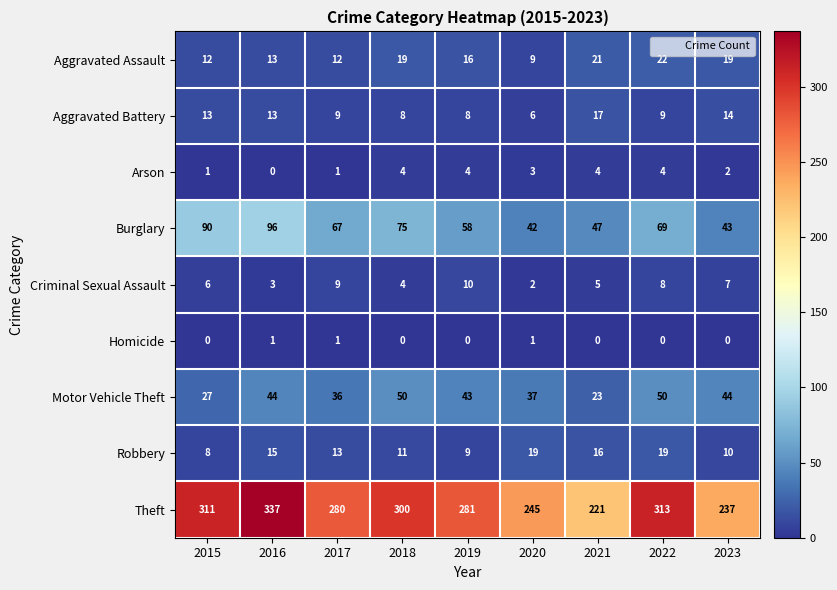

What is the minimum value for Theft?

221